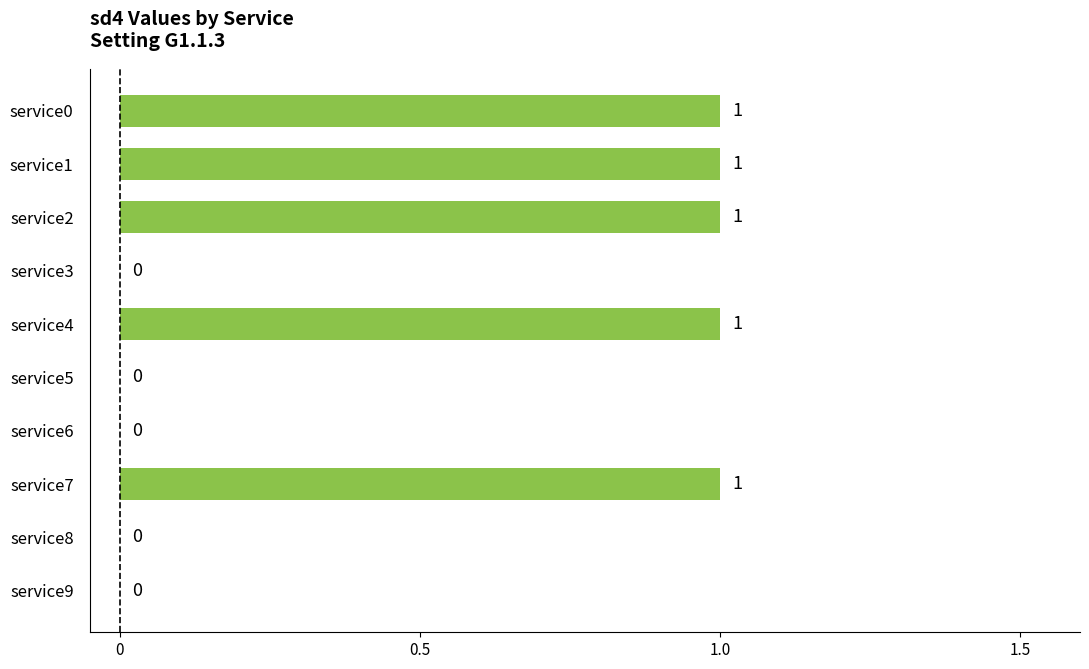

Count the values in the range 0 to 1.

10